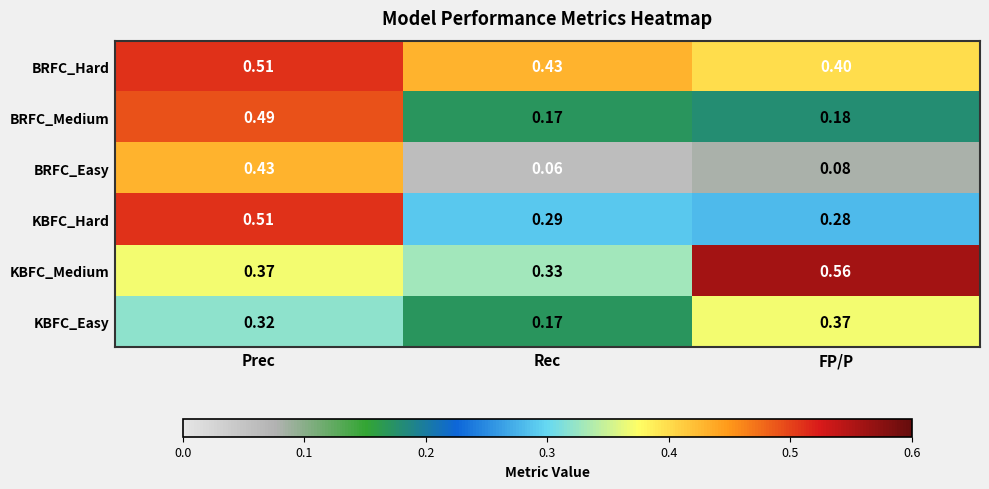

What is the spread (max minus min) of values at Rec?

0.4